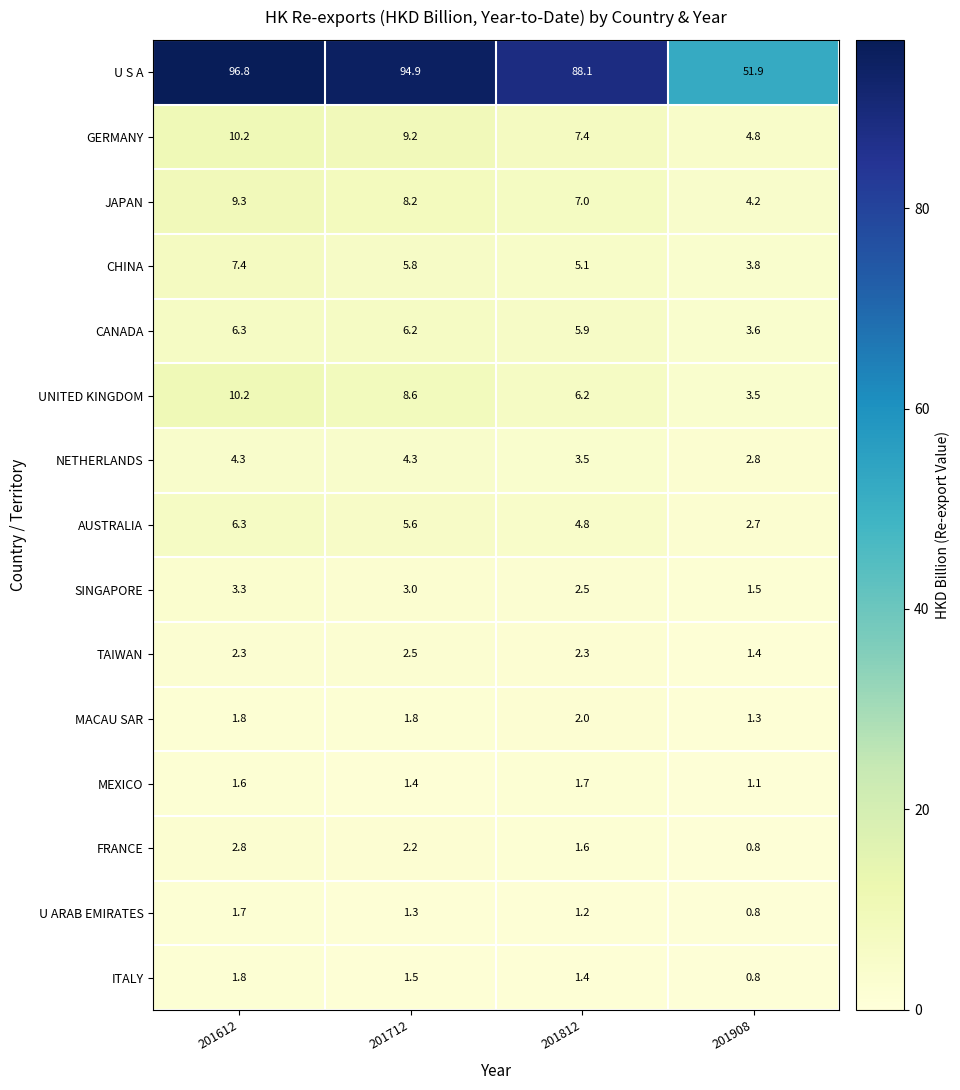

Which category has the highest value across all series?

201612